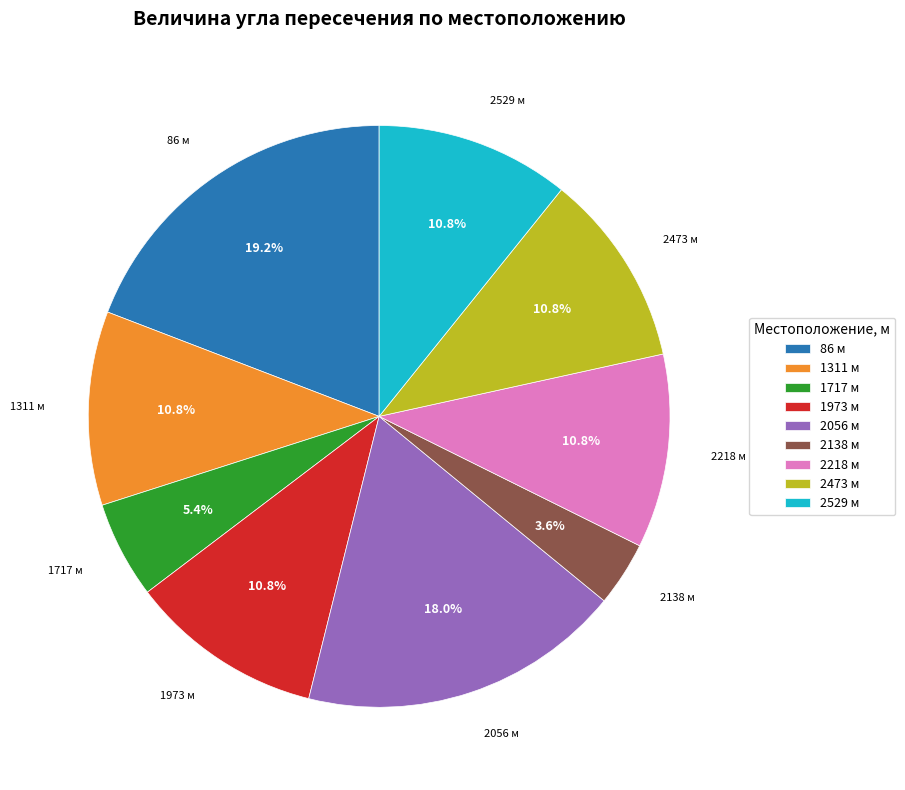

Is there a majority slice in this chart?

No